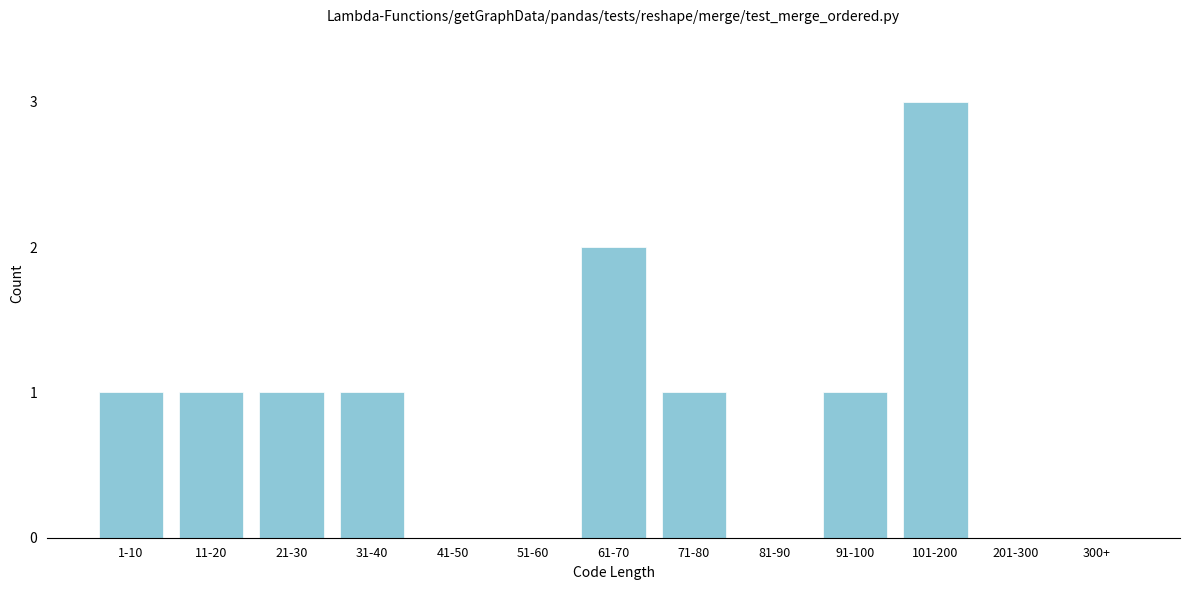

Reading right to left, list all the values displayed in this chart.

300+=0	201-300=0	101-200=3	91-100=1	81-90=0	71-80=1	61-70=2	51-60=0	41-50=0	31-40=1	21-30=1	11-20=1	1-10=1